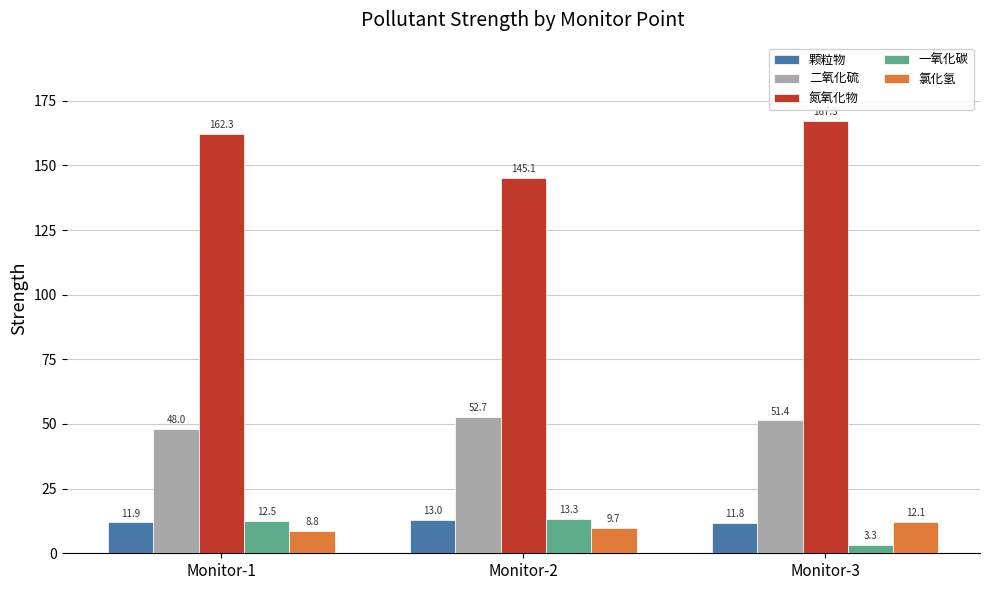

What are all the series names shown in the legend?

颗粒物, 二氧化硫, 氮氧化物, 一氧化碳, 氯化氢